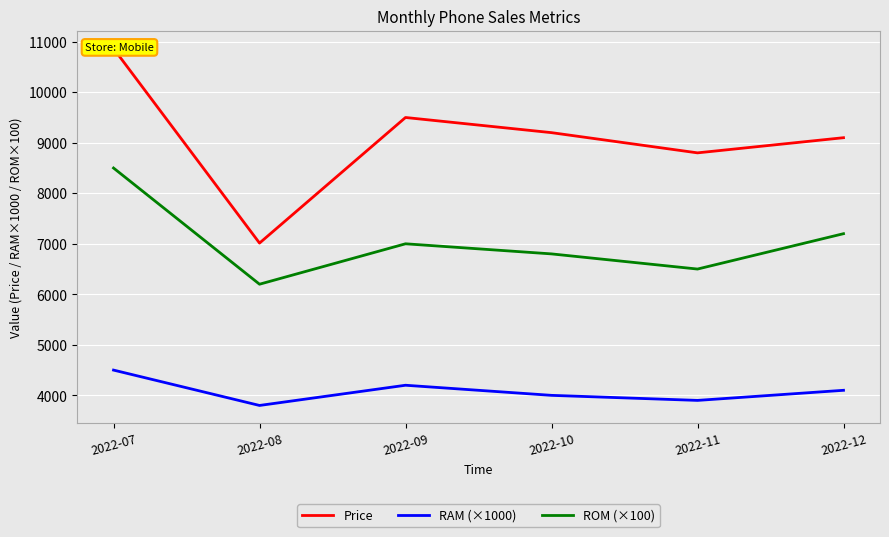

True or false: RAM (×1000) and ROM (×100) intersect in this chart.

False